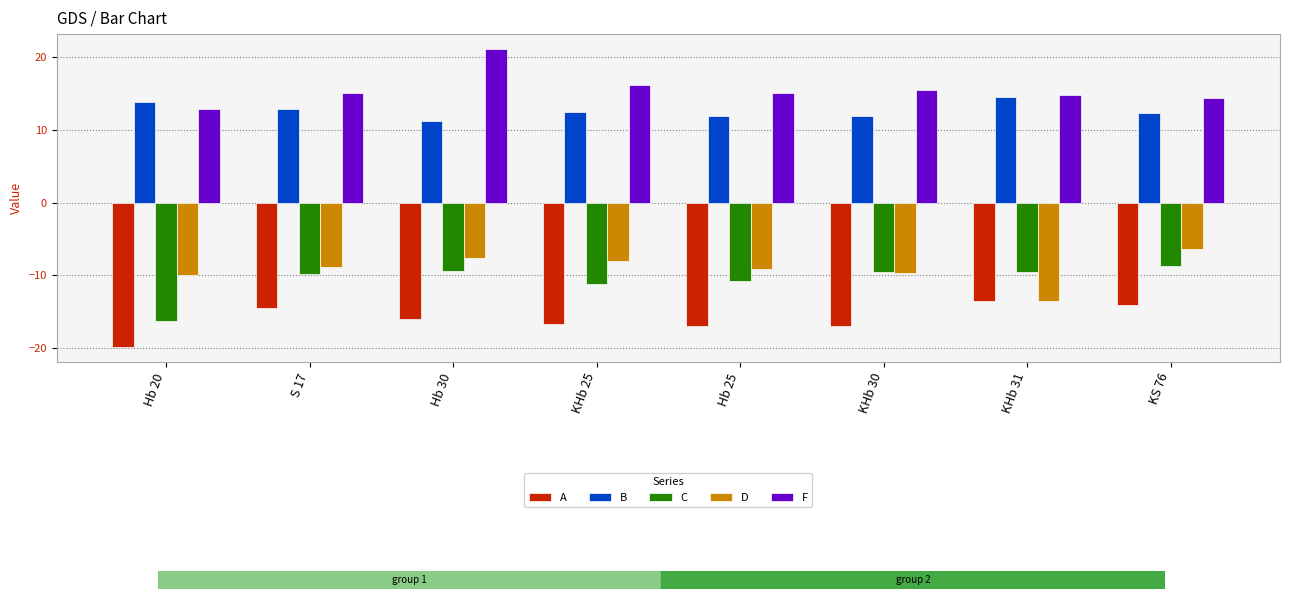

How many groups of bars are there?

8